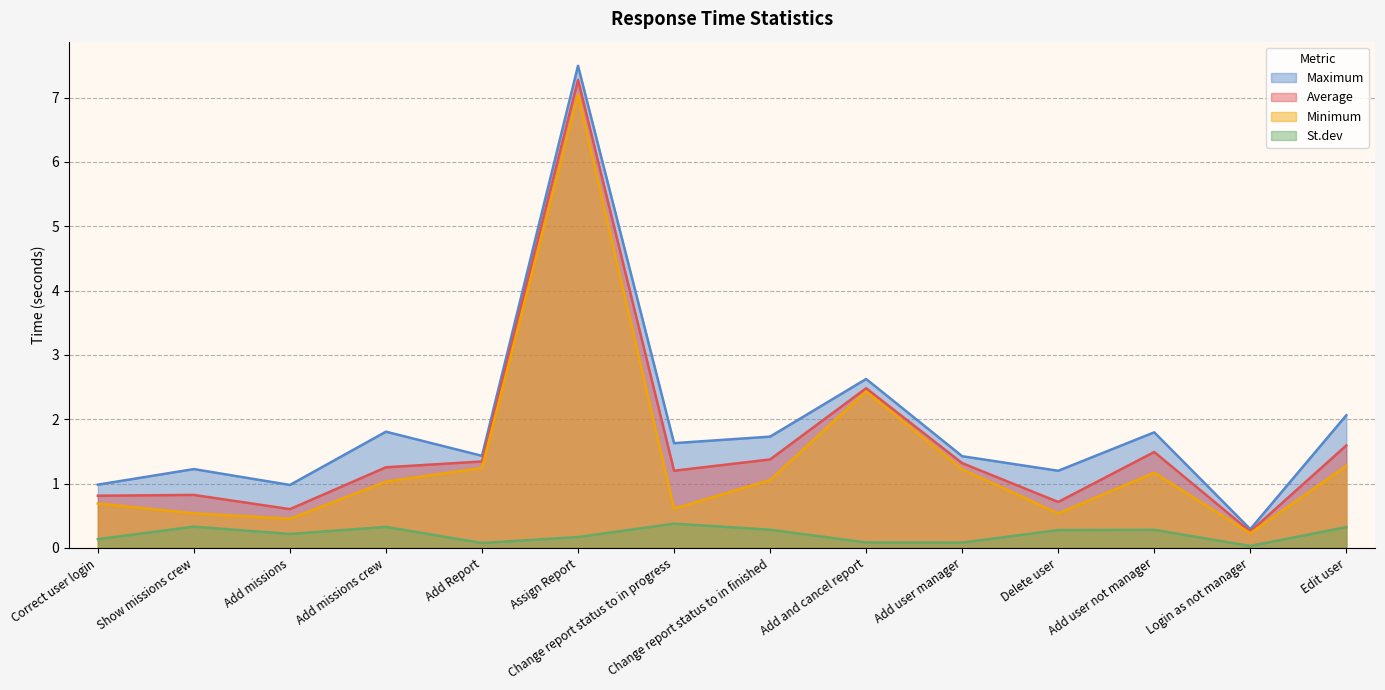

Rank the series at Add user not manager from highest to lowest value.

Maximum, Average, Minimum, St.dev